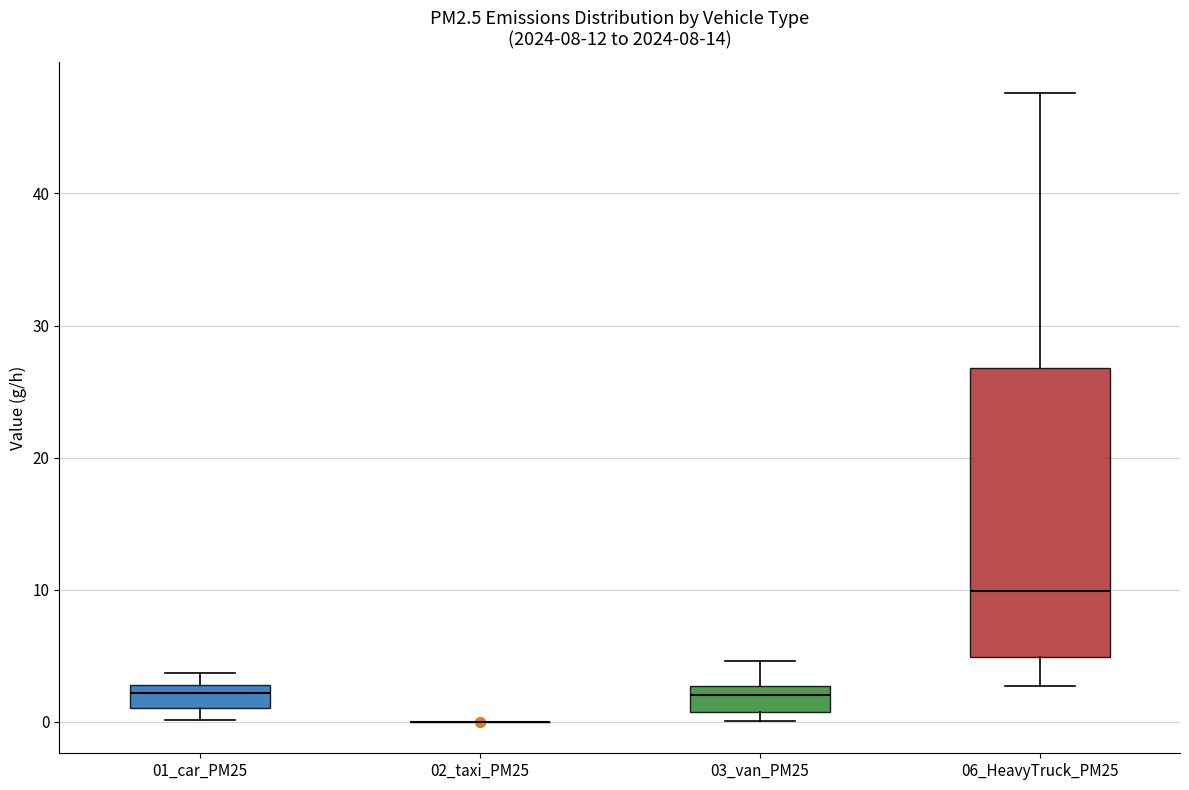

Which box is the tallest, from its lower edge to its upper edge?

06_HeavyTruck_PM25